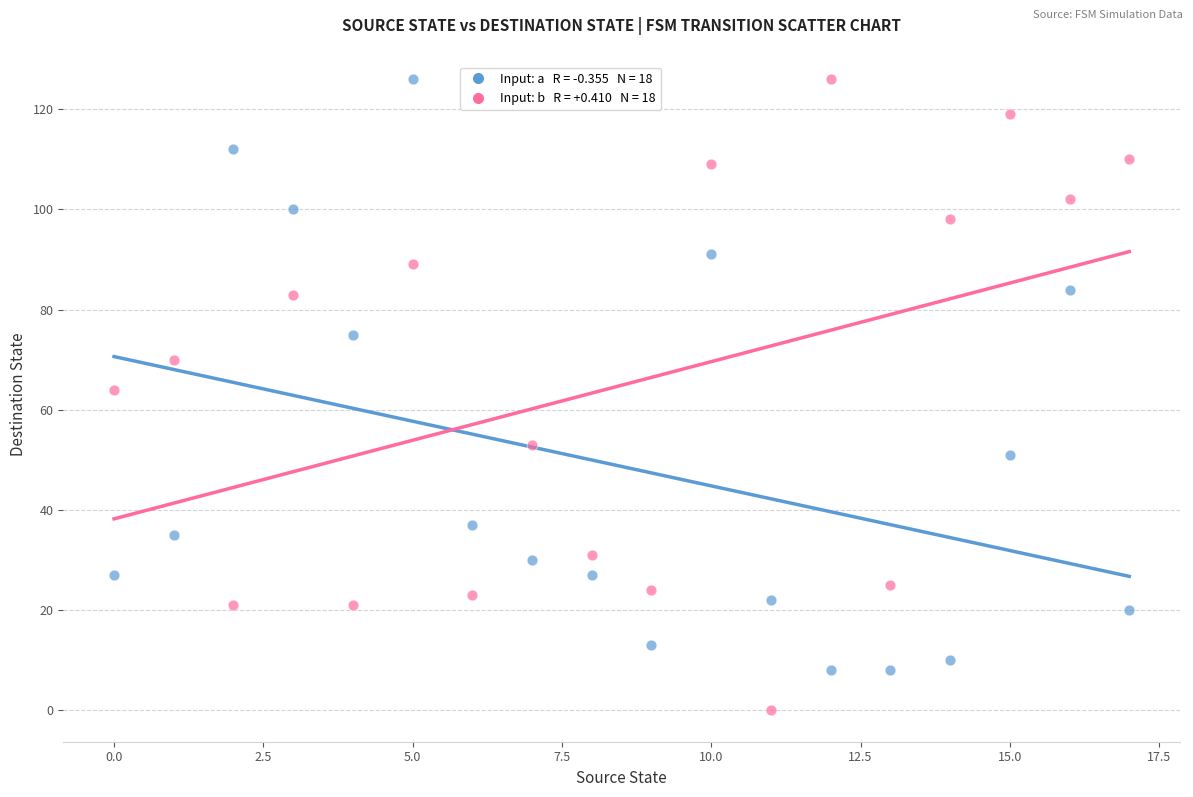

Across all data points, what is the range of Y values (max minus min)?

126